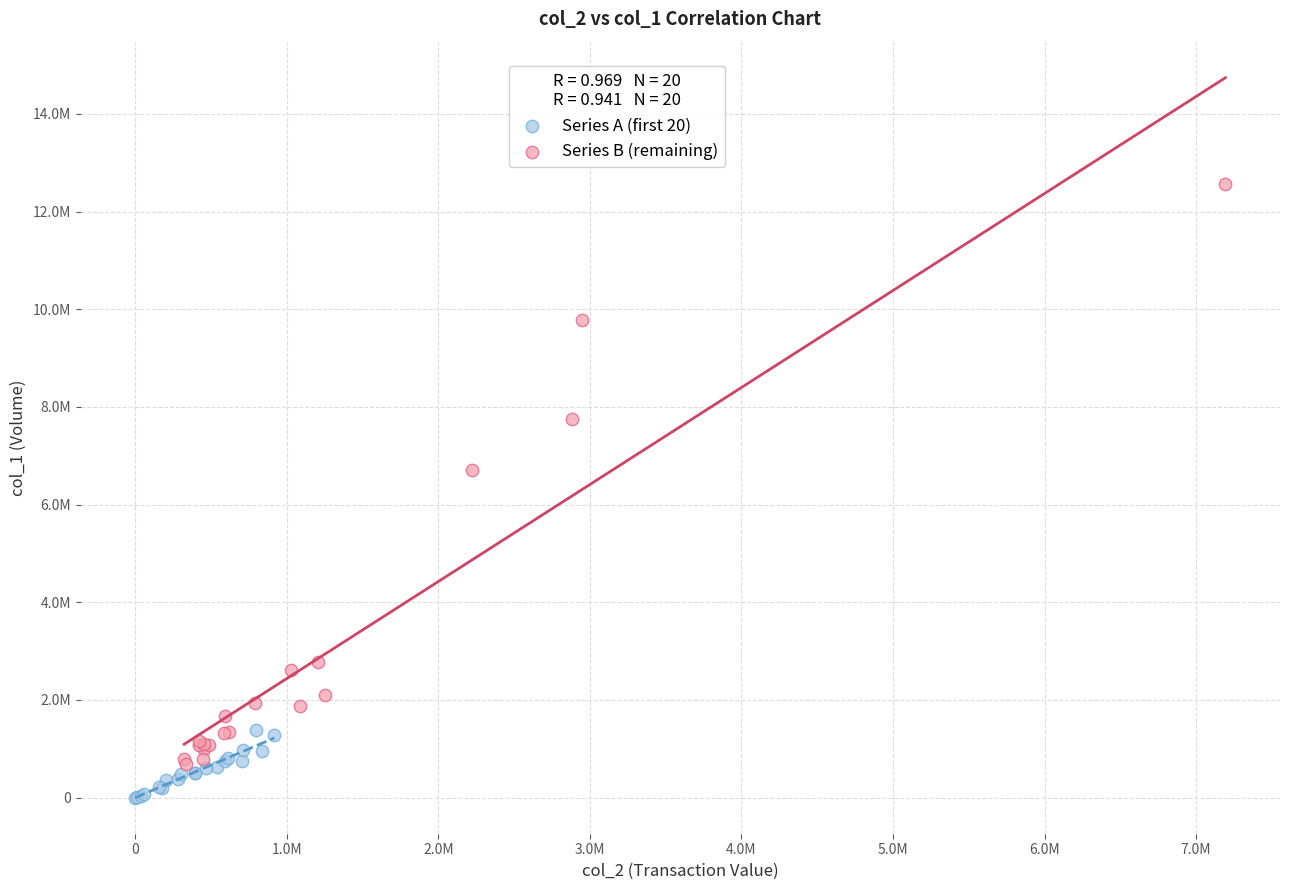

What are all the series names shown in the legend?

Series A (first 20), Series B (remaining)